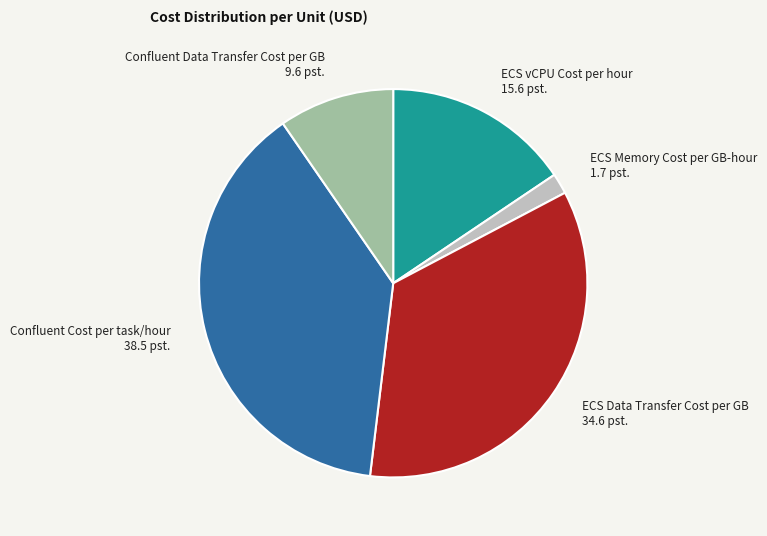

Which slice is the smallest?

ECS Memory Cost per GB-hour